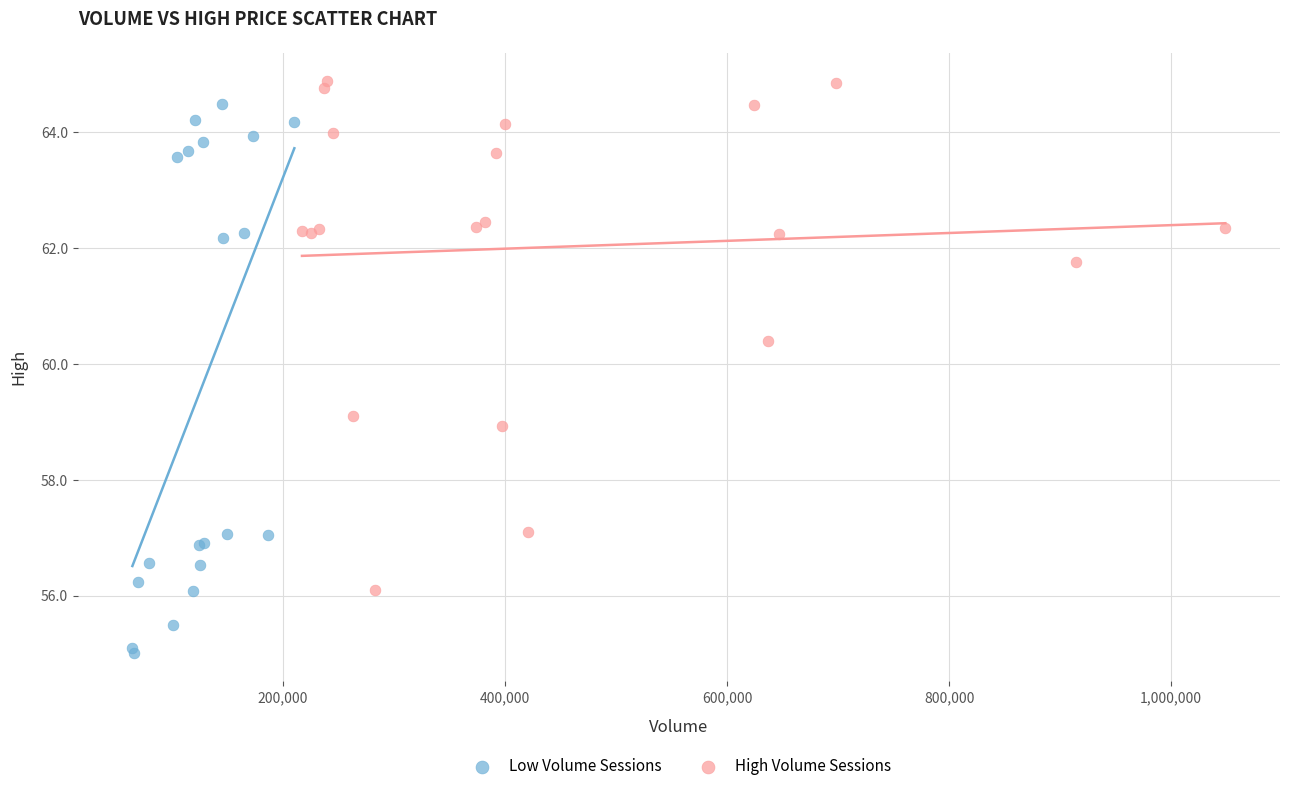

Which series has the largest Y range (max minus min)?

Low Volume Sessions